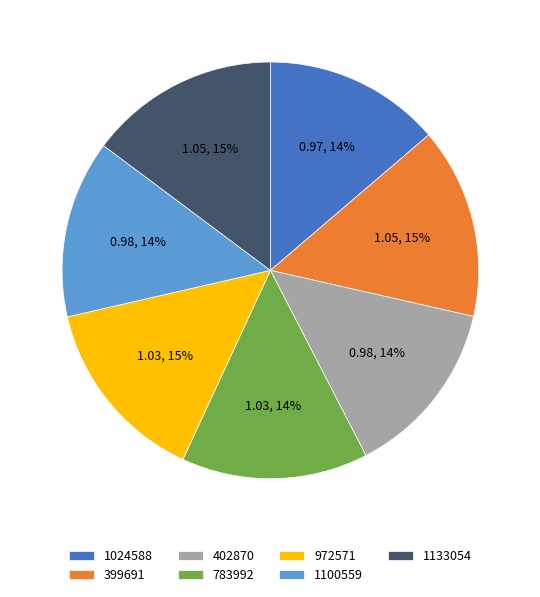

True or false: 783992 accounts for 1% of the total.

False